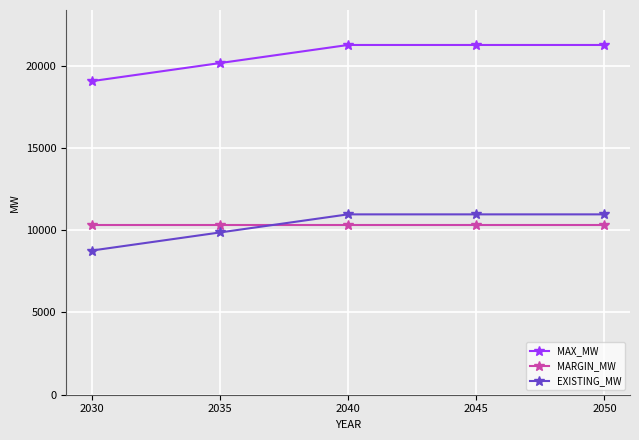

Reading left to right, extract all data points from this chart.

MAX_MW: 2030=19053.8	2035=20153.8	2040=21253.8	2045=21253.8	2050=21253.8
MARGIN_MW: 2030=10293.8	2035=10293.8	2040=10293.8	2045=10293.8	2050=10293.8
EXISTING_MW: 2030=8760.0	2035=9860.0	2040=10960.0	2045=10960.0	2050=10960.0